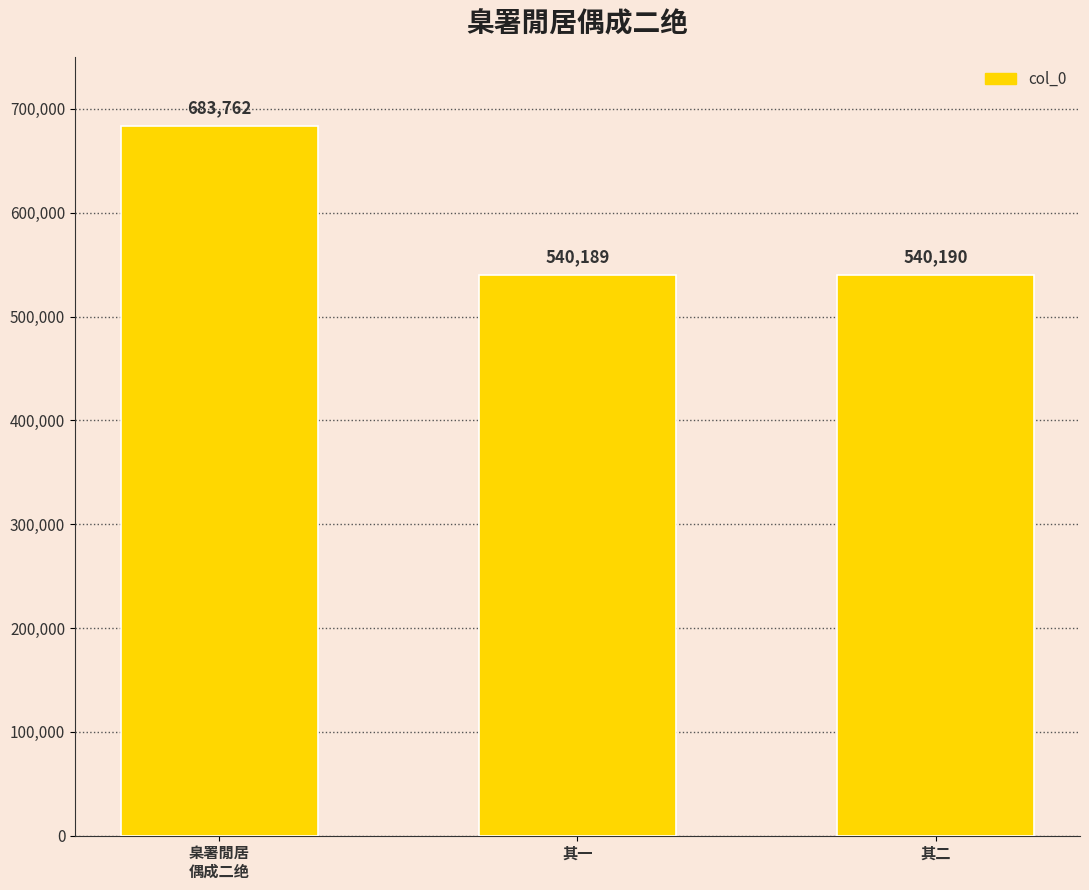

Approximately how many times larger is the value at 臬署閒居
偶成二绝 compared to 其一?

1.3